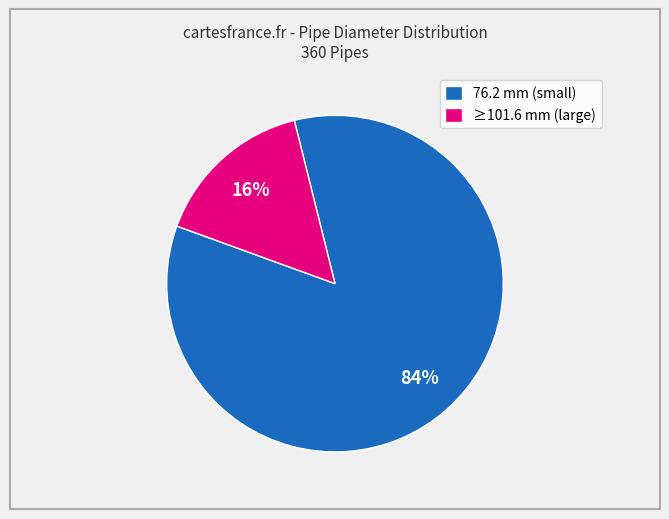

Is it true that ≥101.6 mm (large) is 6% of the pie?

False